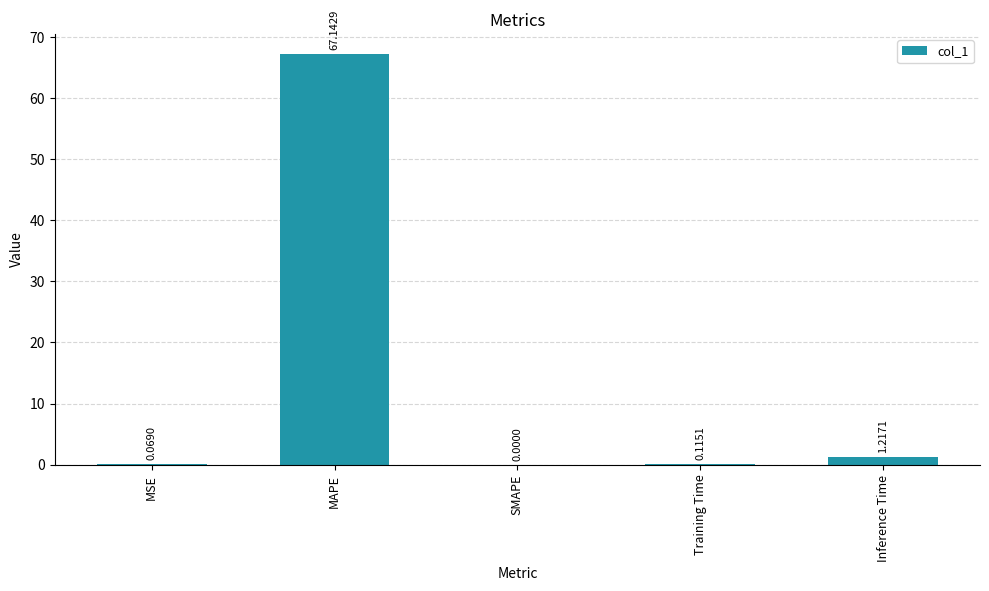

What is the change in value from MAPE to Training Time?

-67.0